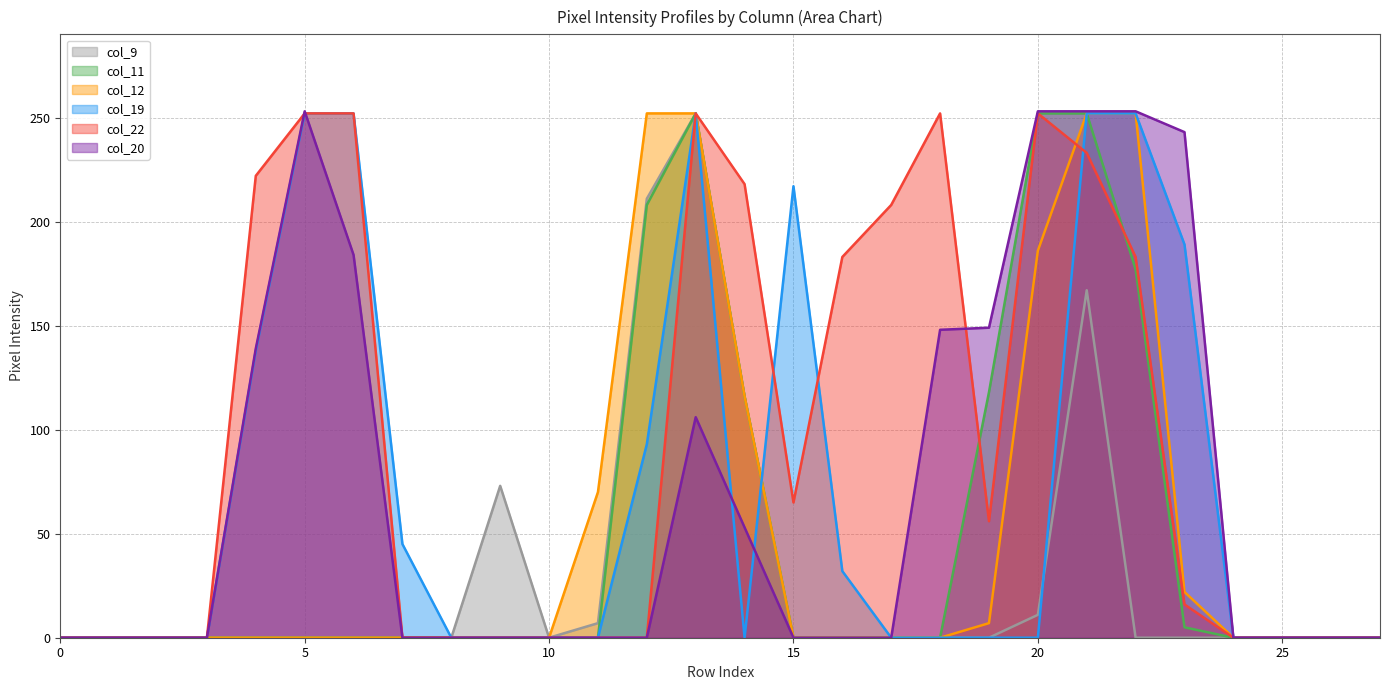

How many lines are shown in the chart?

6